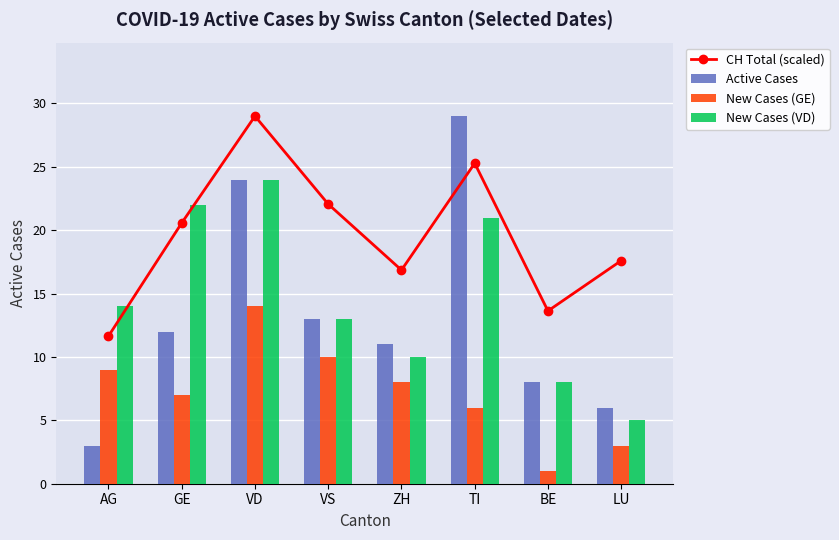

What is the difference between the maximum and minimum values in the CH Total (scaled) series?

17.4